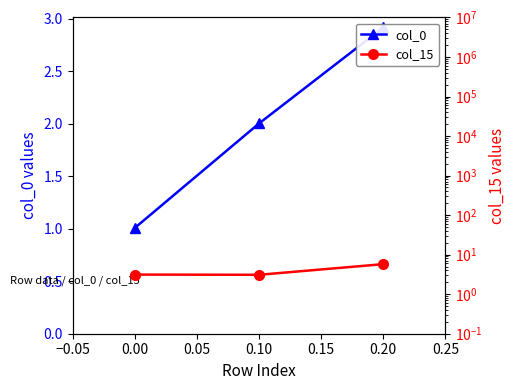

Is it true that col_0 equals 3.0 at 0.10?

False